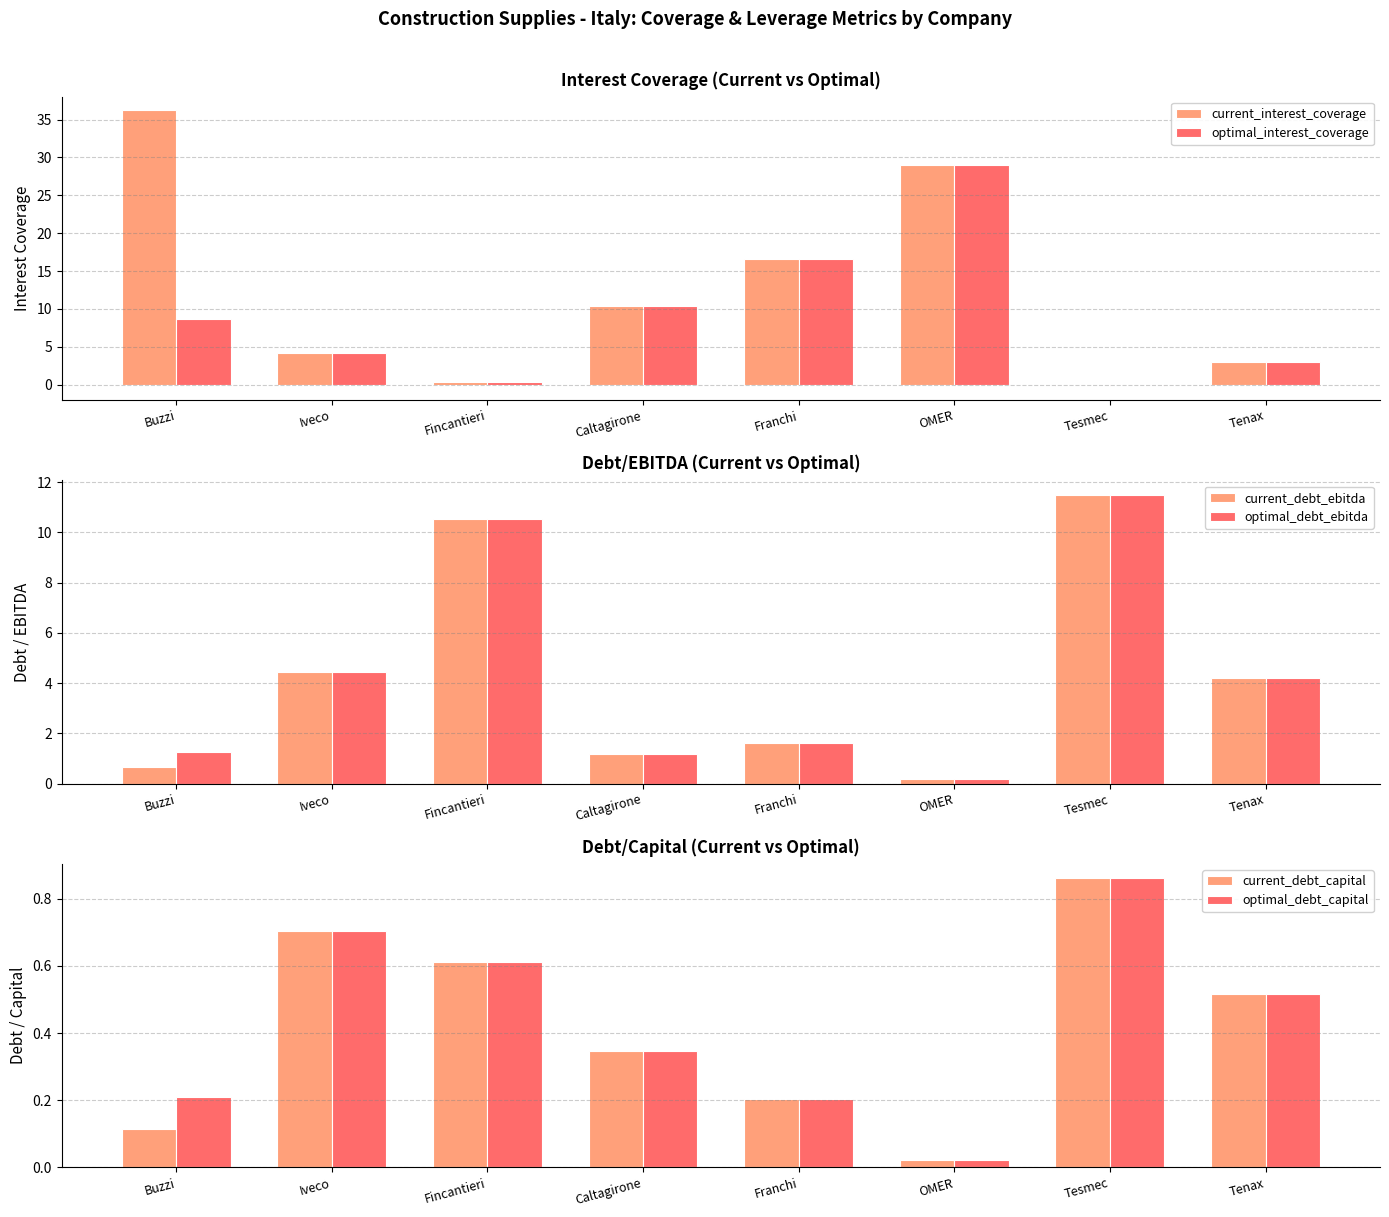

What is the spread (max minus min) of values at Fincantieri?

10.2